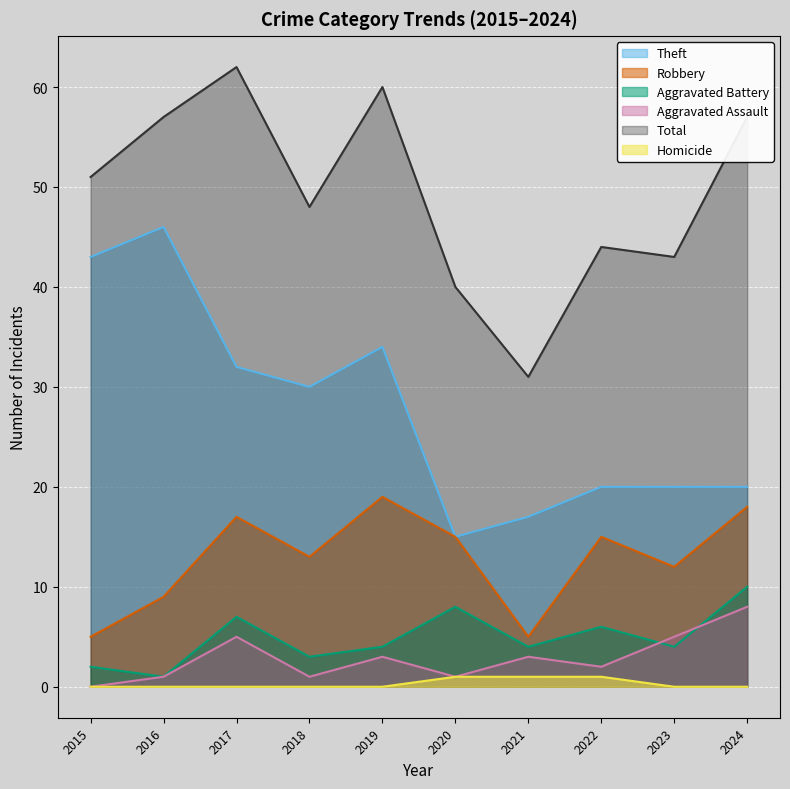

Which has a higher value, 2020 or 2023?

2023